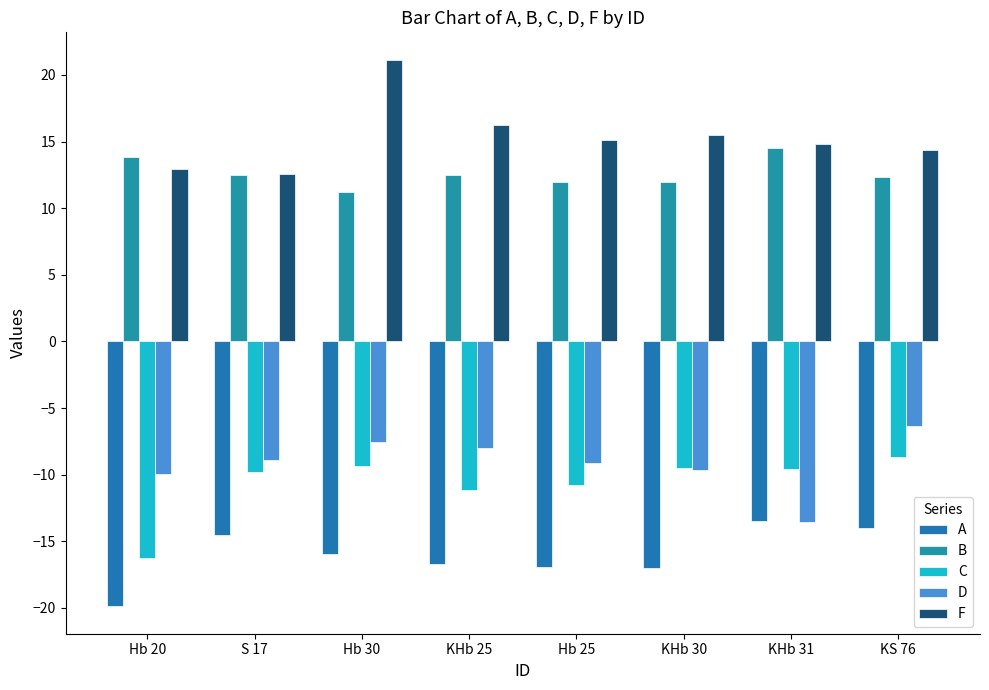

Is it true that C equals -11.1 at KHb 25?

True